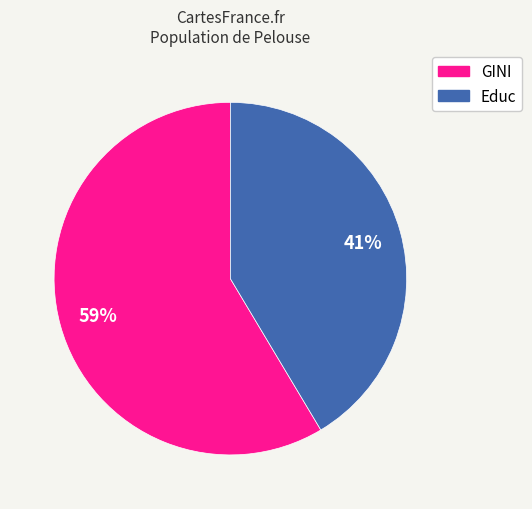

How many slices are in this pie chart?

2